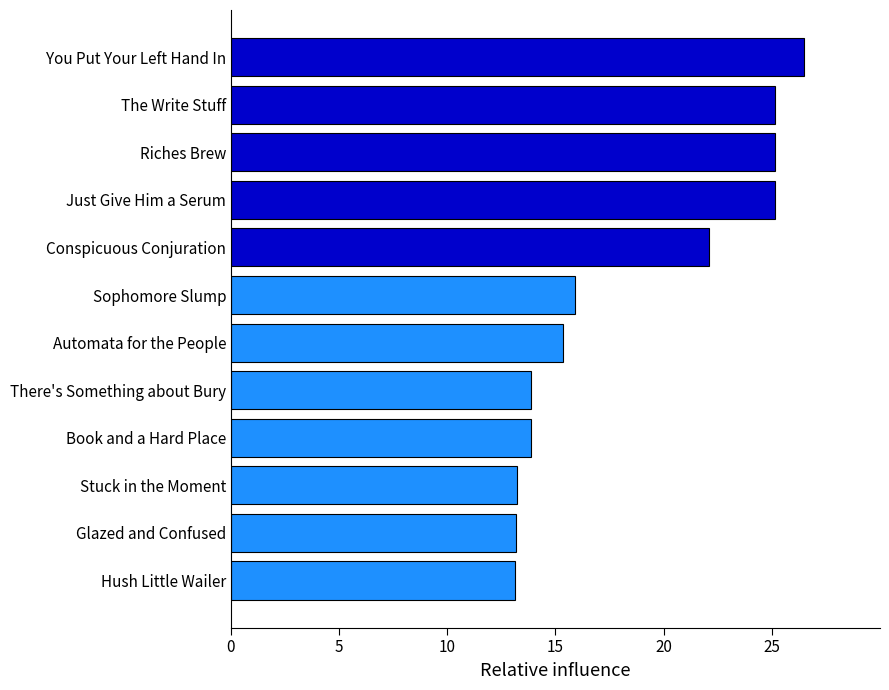

Is it true that the value at There's Something about Bury is 13.9?

True